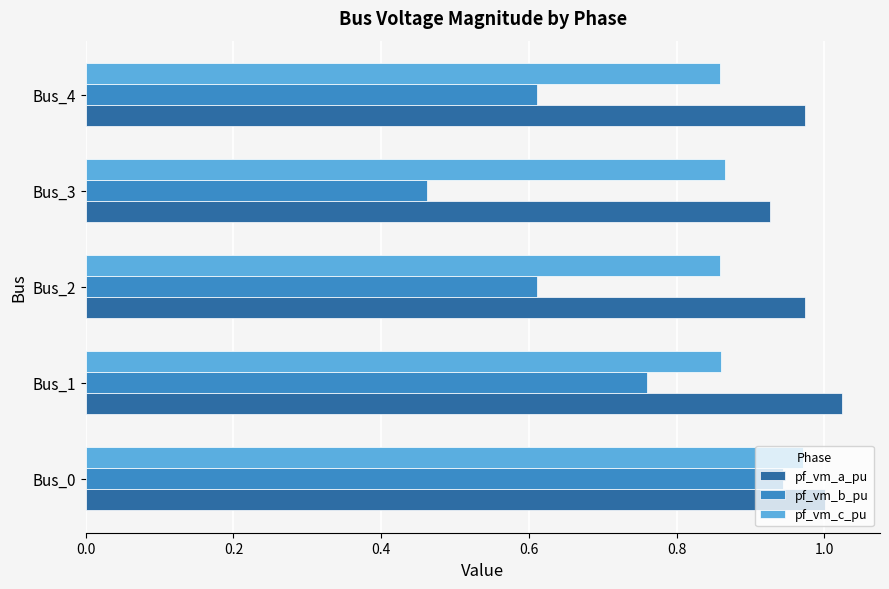

True or false: pf_vm_a_pu has a value of 1.6 at Bus_1.

False